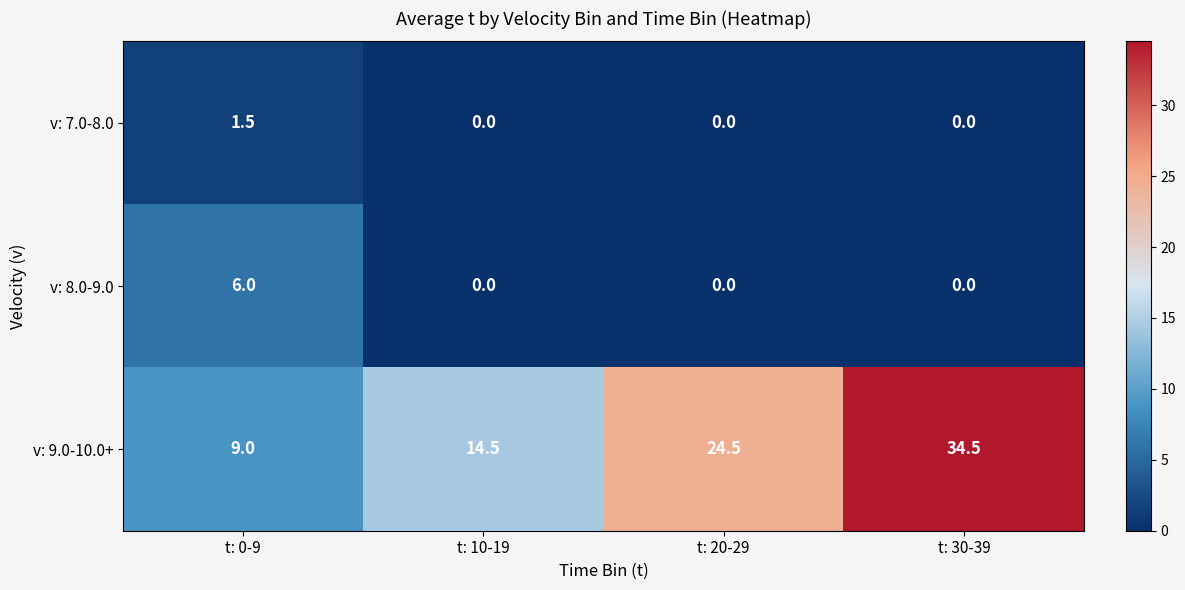

At which category is the sum across all series the highest?

t: 30-39